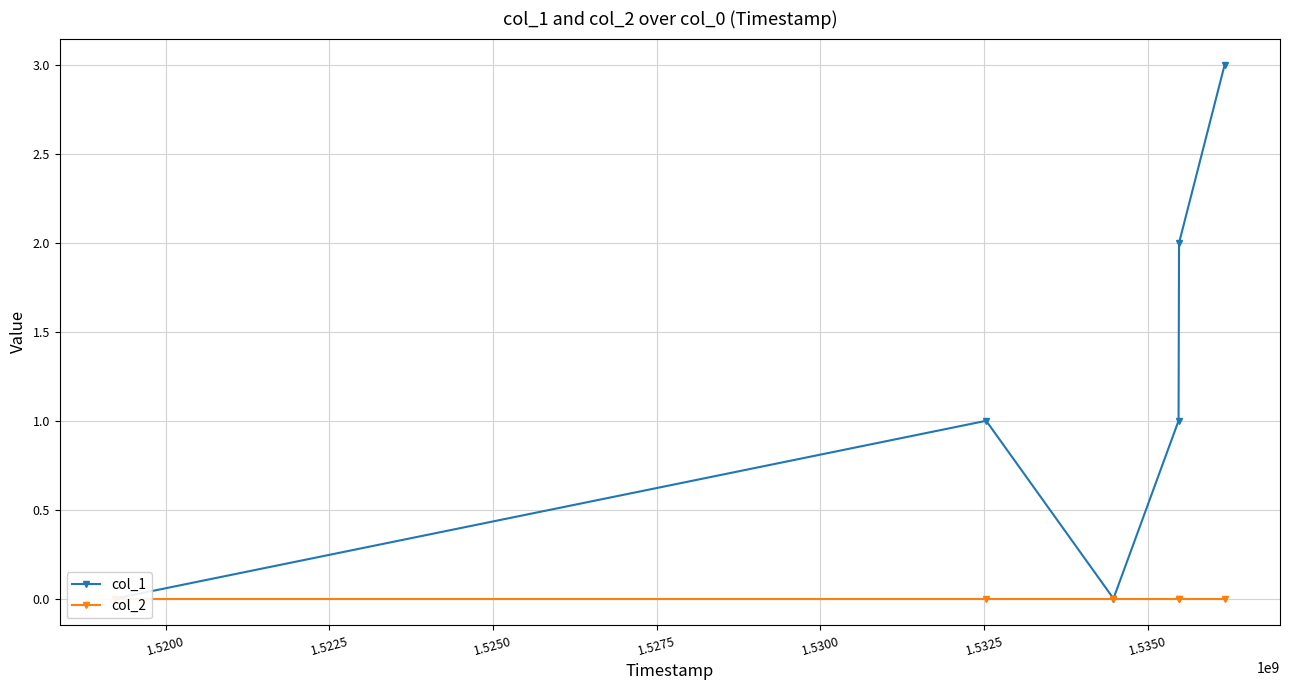

Is the value of col_2 at 1.5225 greater than the value of col_1 at 1.5300?

No